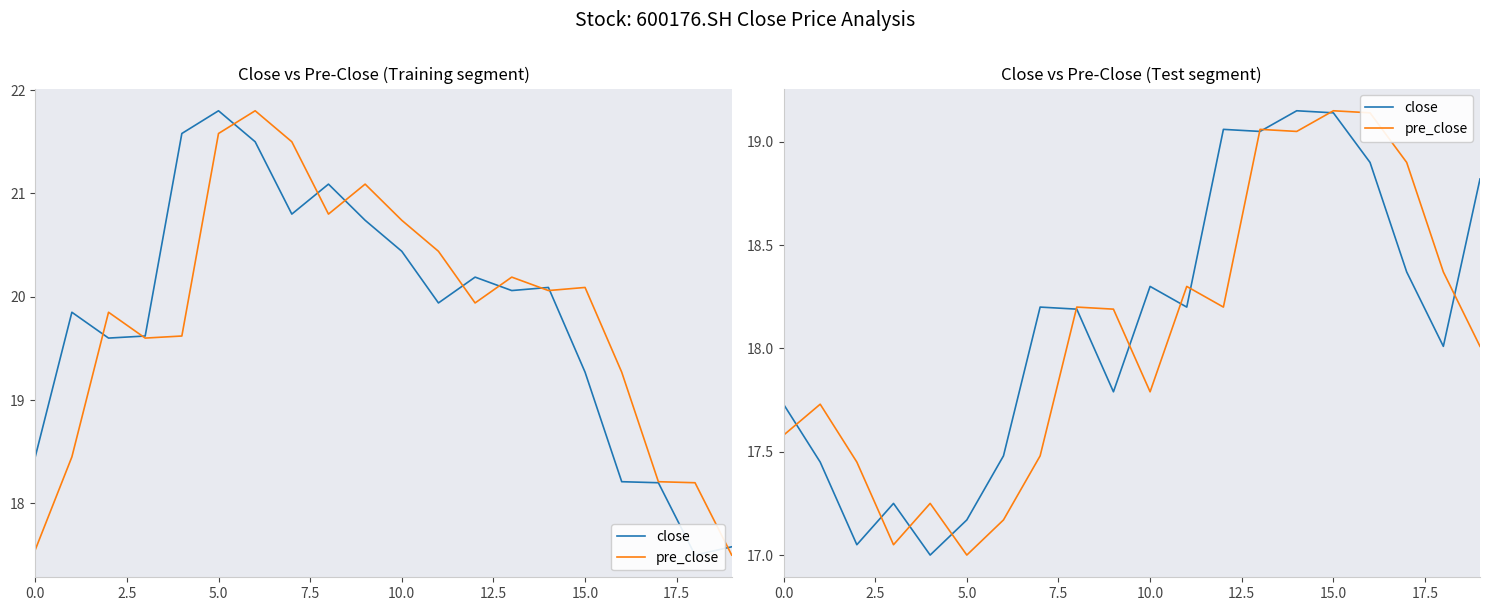

Is it true that pre_close equals 18.2 at 9?

True